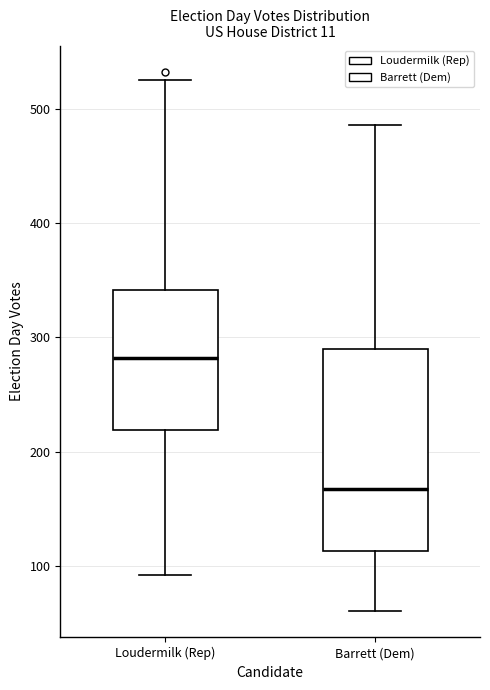

Reading left to right, read every box against the y-axis: the position of its median line, the range the box covers, and the ends of its whiskers. The values are not printed on the chart, so give them approximately, as read against the axis.

Loudermilk (Rep): median 280, box 220 to 340, whiskers 90 to 530
Barrett (Dem): median 170, box 110 to 290, whiskers 60 to 490